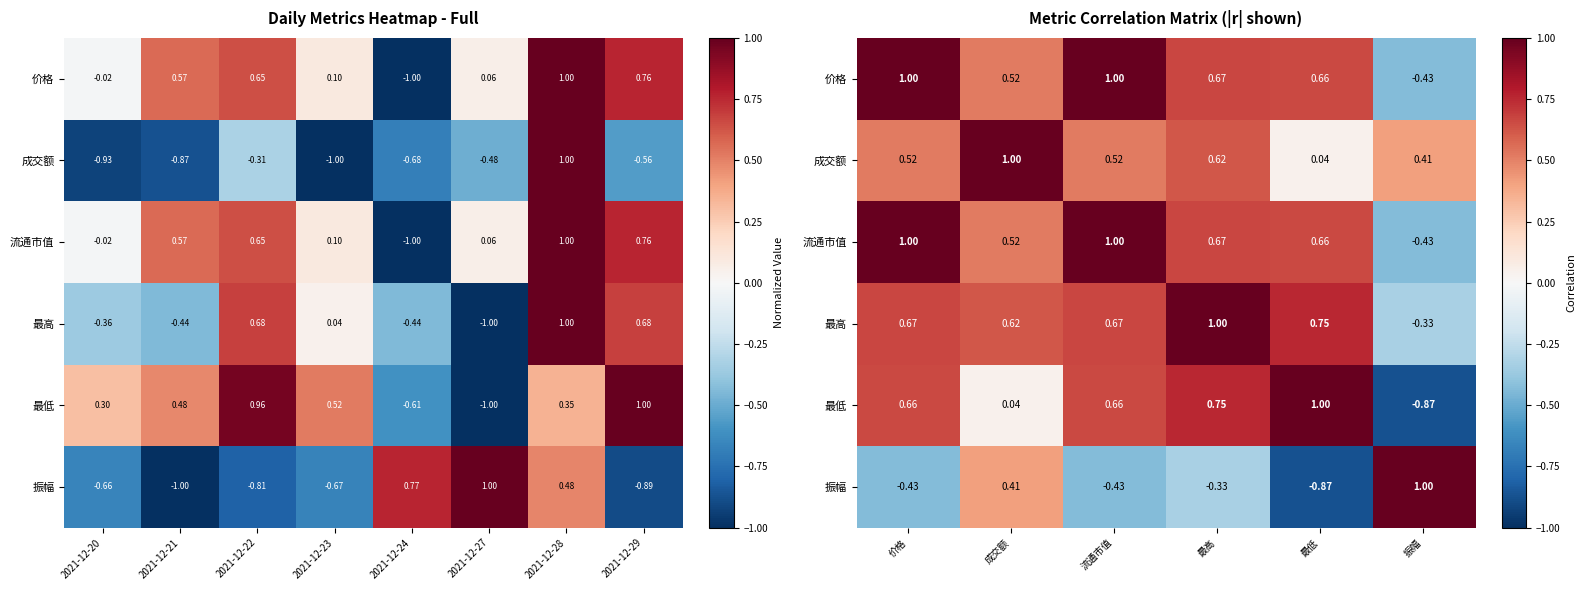

What is the difference between the second highest and minimum values in the 流通市值 series?

1.4